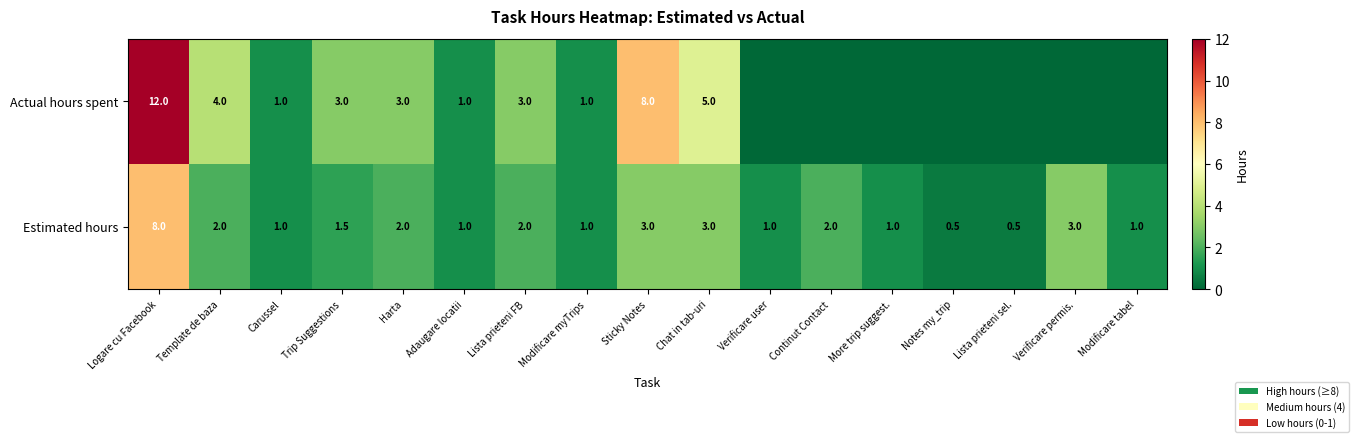

The value of Estimated hours at Notes my_trip is 0.5. True or false?

True